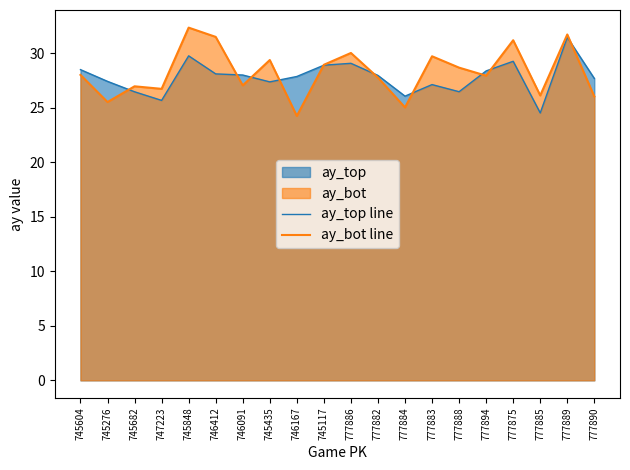

How many lines are shown in the chart?

2